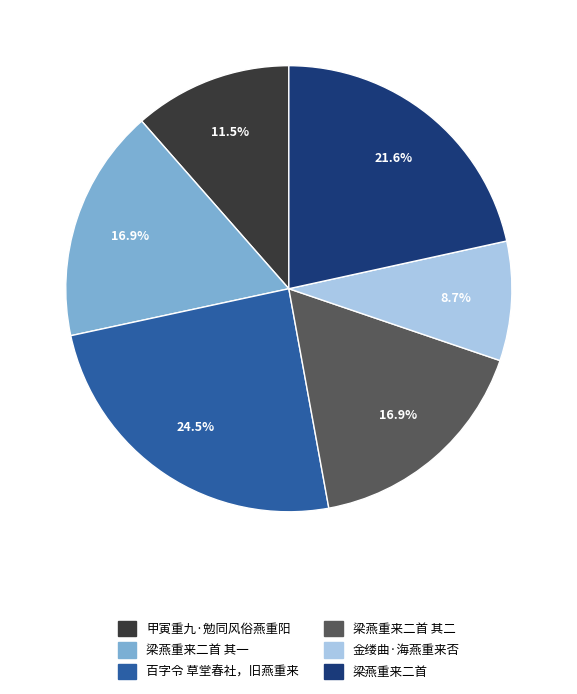

How many slices are in this pie chart?

6